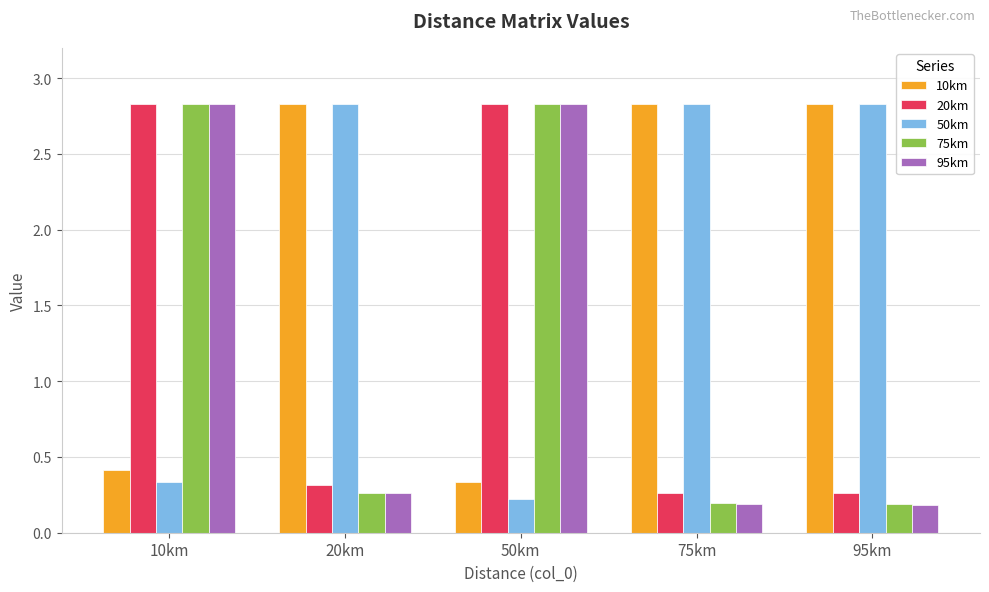

What is the maximum value for 75km?

2.8